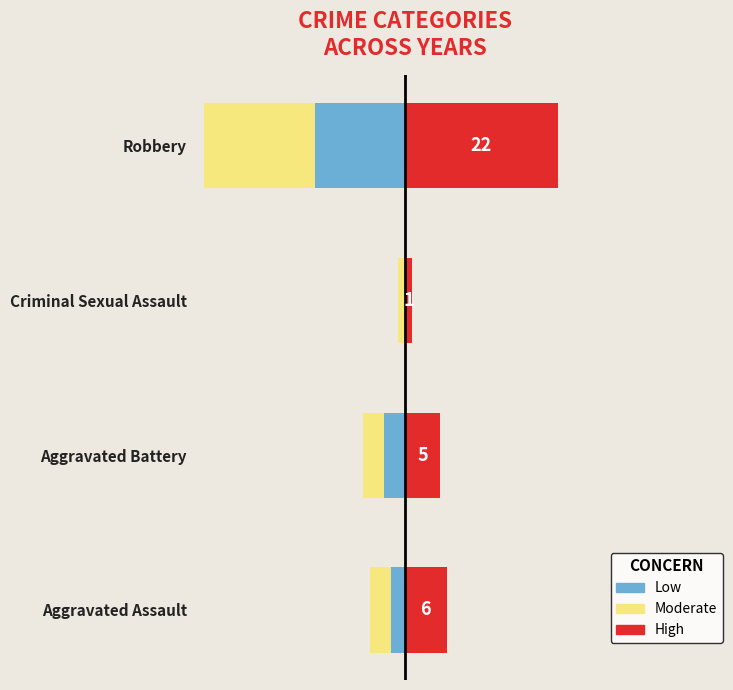

What is the sum of all High values?

34